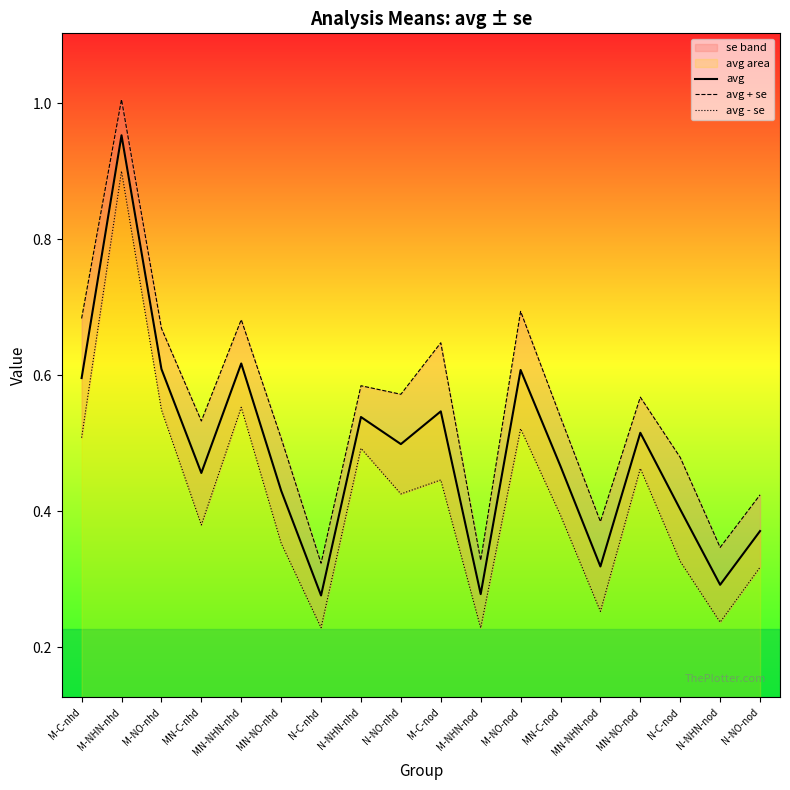

What is the value of the avg + se point at the 7th from the left?

0.3